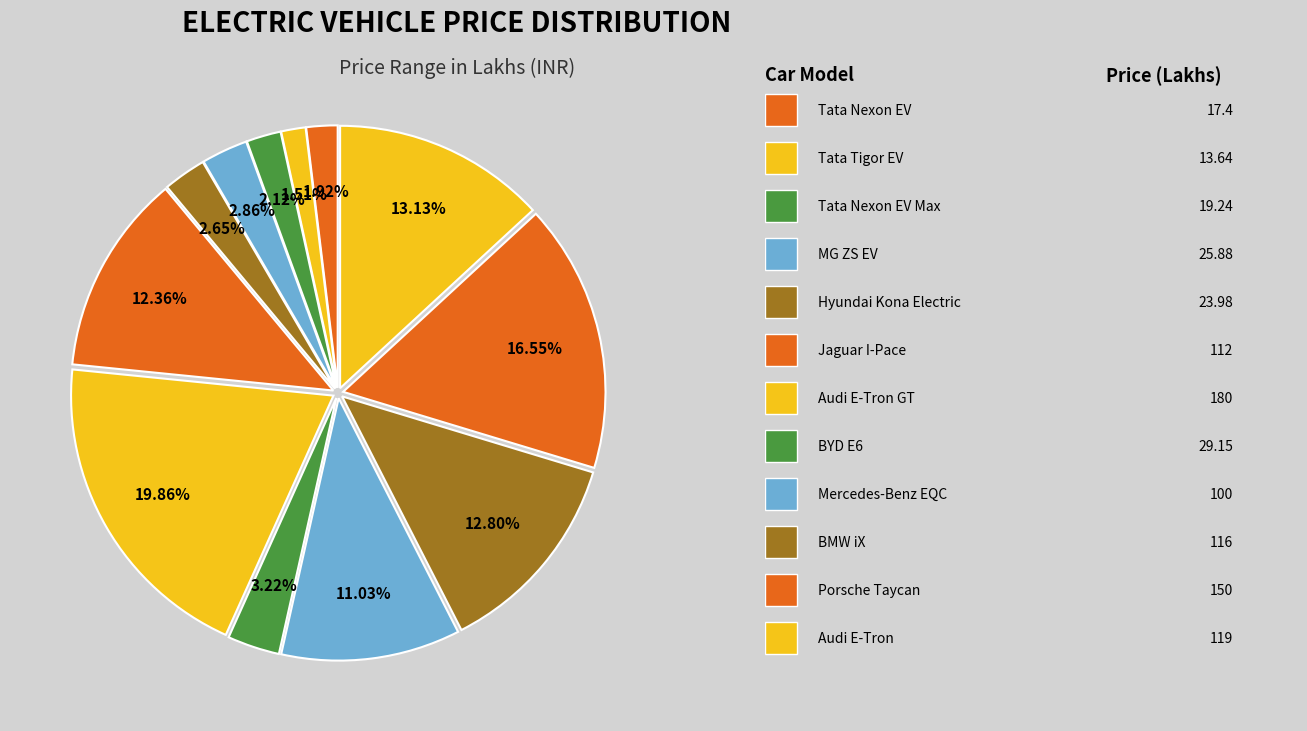

Rank the categories by value from lowest to highest.

Tata Tigor EV, Tata Nexon EV, Tata Nexon EV Max, Hyundai Kona Electric, MG ZS EV, BYD E6, Mercedes-Benz EQC, Jaguar I-Pace, BMW iX, Audi E-Tron, Porsche Taycan, Audi E-Tron GT